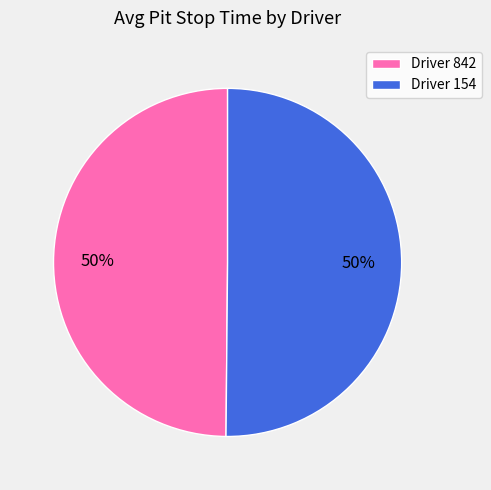

Do Driver 842 and Driver 154 together represent more than half of the pie?

Yes